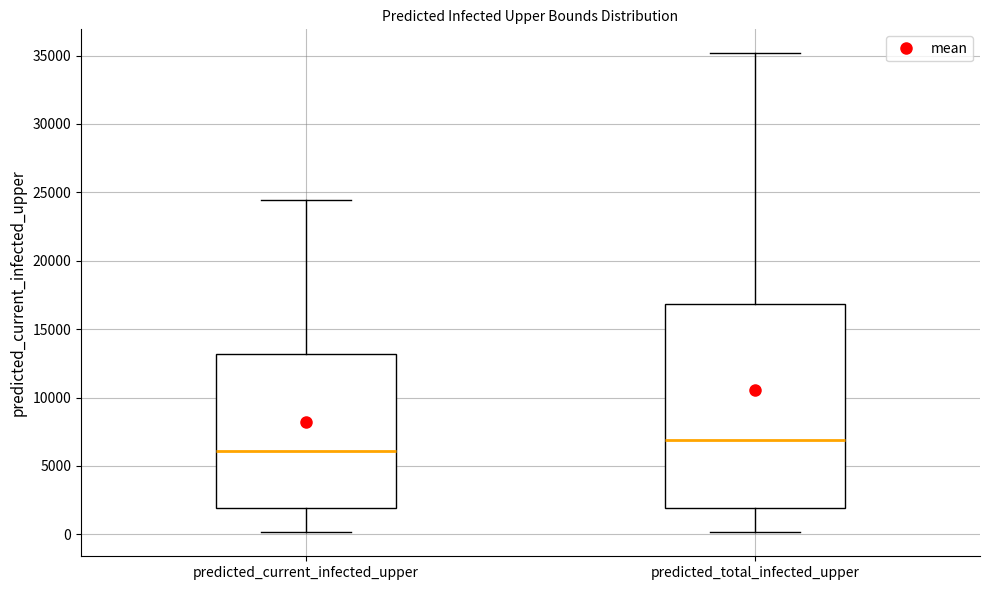

Reading left to right, transcribe this box plot: for each box, give where its median line is, the range the box spans, and where its two whiskers end, as read against the y-axis. The values are not printed on the chart, so give them approximately, as read against the axis.

predicted_current_infected_upper: median 6000, box 2000 to 13000, whiskers 0 to 24500
predicted_total_infected_upper: median 7000, box 2000 to 17000, whiskers 0 to 35000